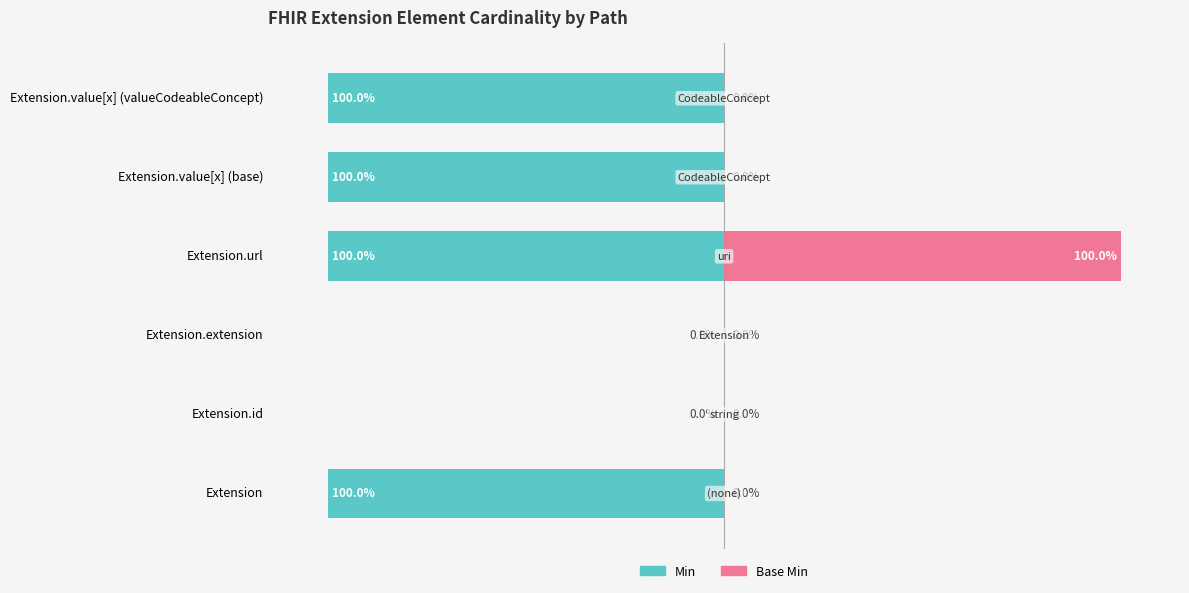

Is it true that Min equals -100 at Extension.url?

True